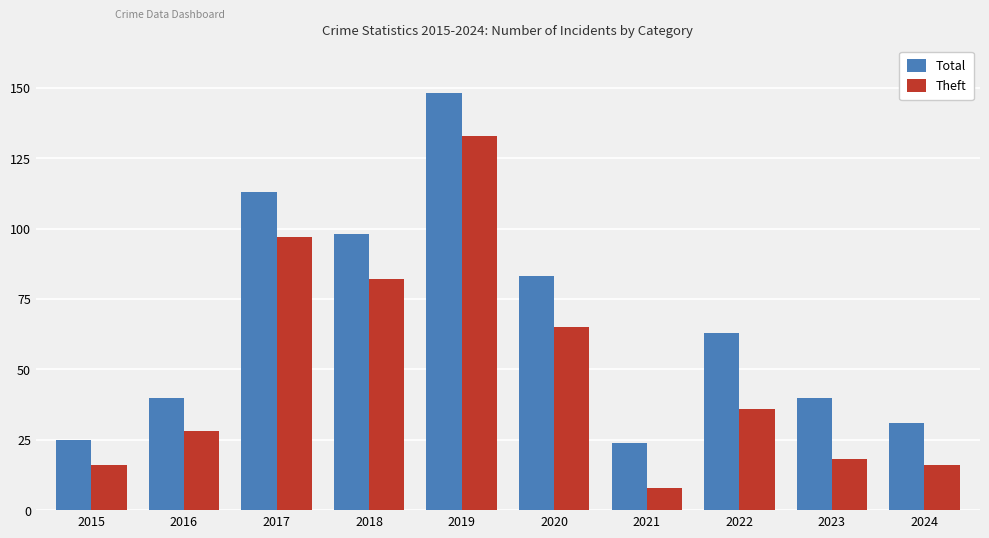

Which series has the widest spread of values?

Theft